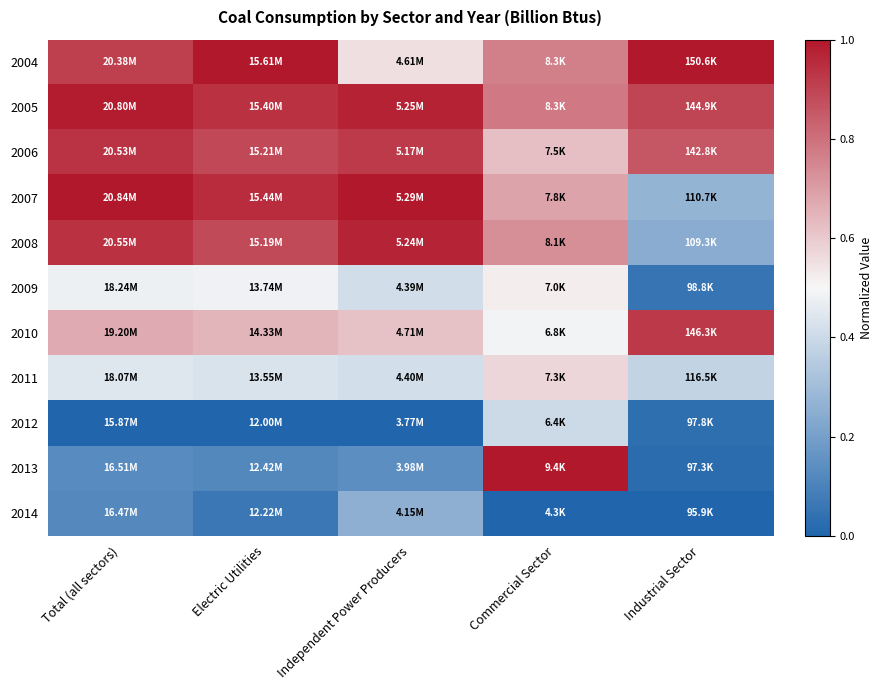

What is the total value across all series at Commercial Sector?

6.6